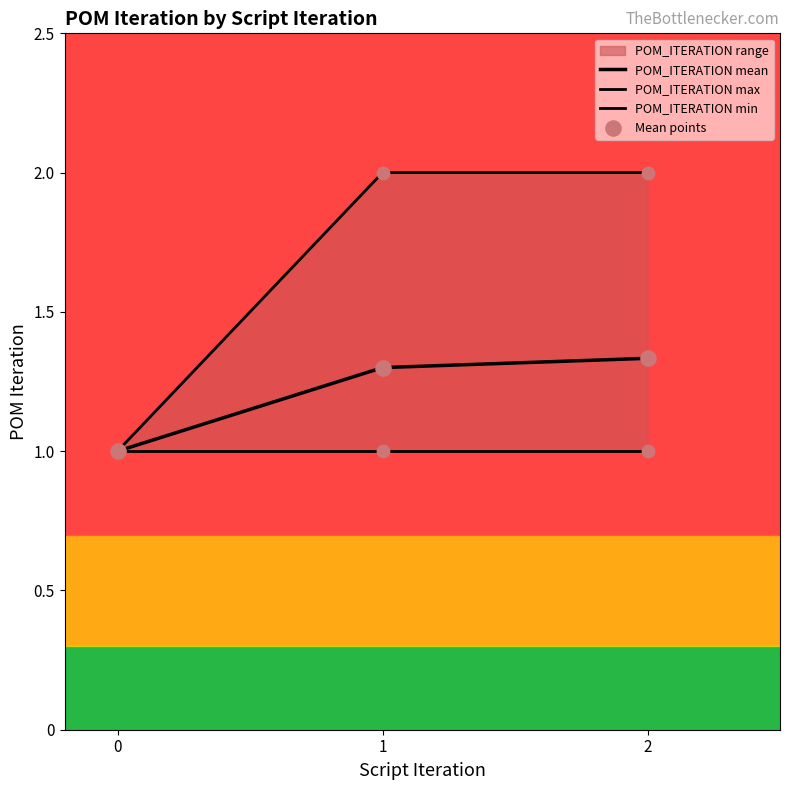

At which category is the sum across all series the highest?

2